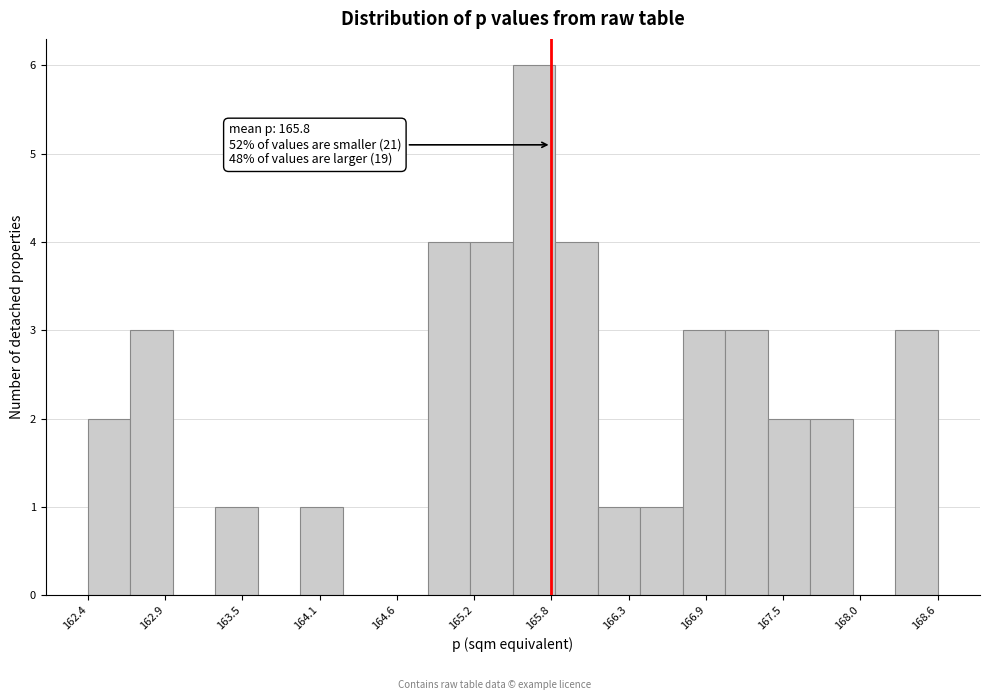

Read against the x-axis, roughly where is the centre of the tallest bar?

165.6